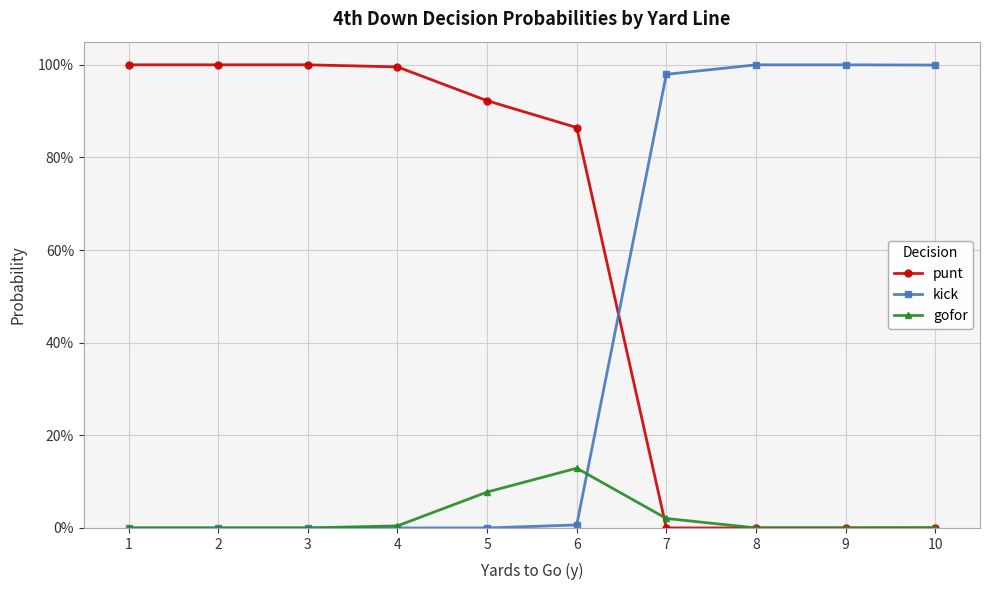

What is the total value across all series at 1?

1.0